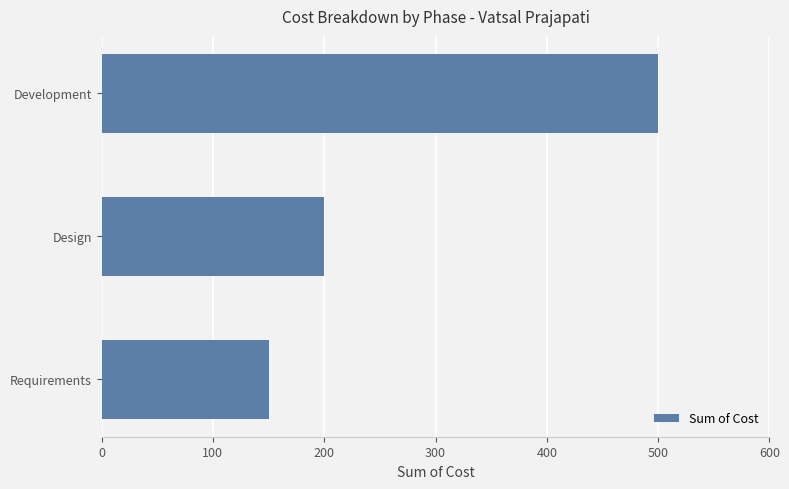

The chart shows a value of 500 at Development. True or false?

True